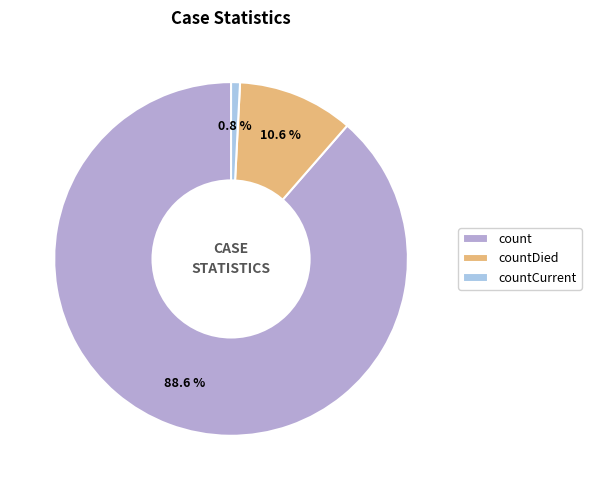

Is there any slice that represents more than half of the pie?

Yes